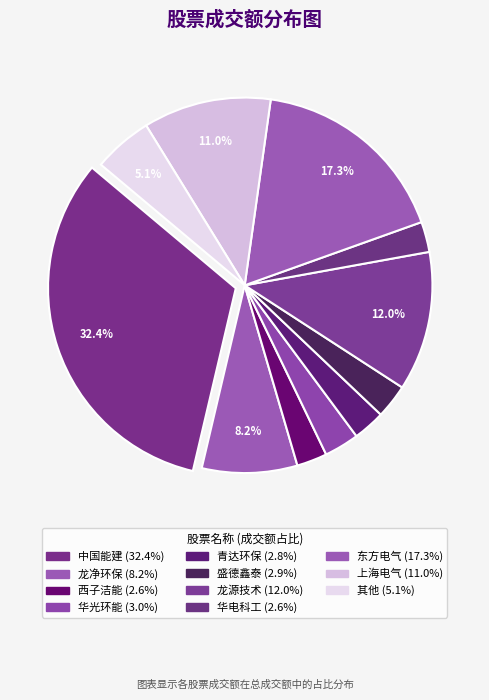

How many segments does this pie chart have?

11